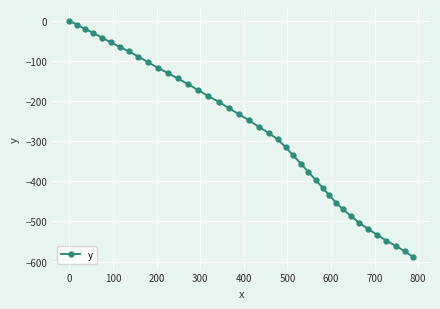

What is the difference between the maximum and second lowest values?

574.3